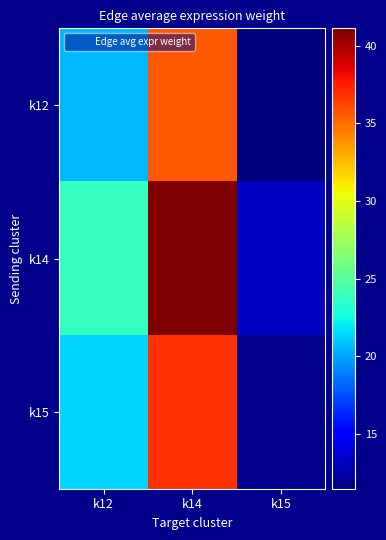

Which label corresponds to the largest value in the chart?

k14